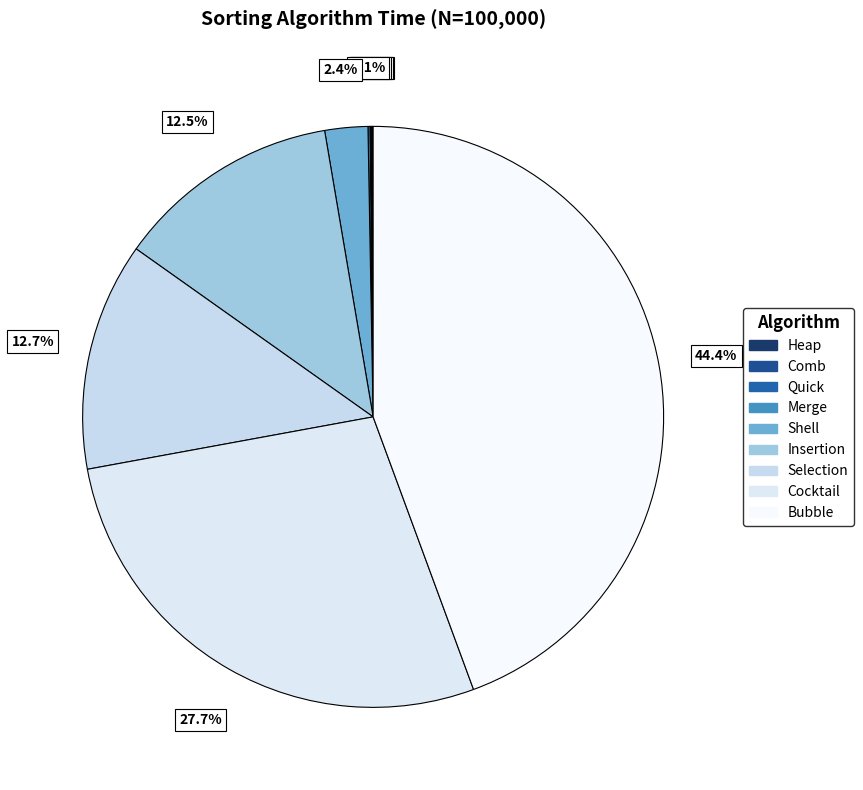

To the nearest percent, what is the difference between the largest and smallest slice percentages?

44%